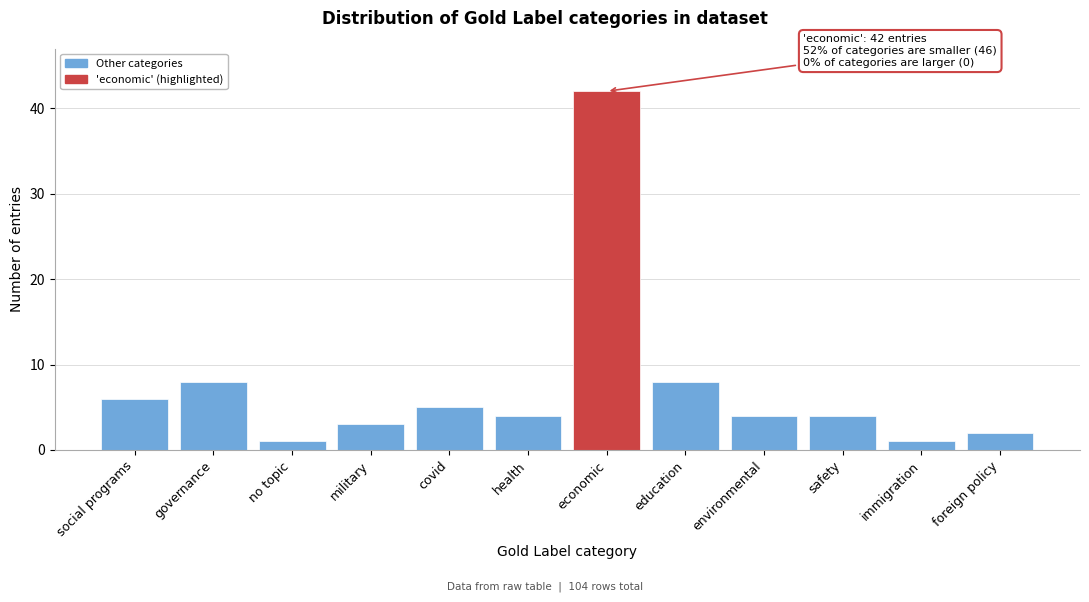

Reading left to right, what are all the values shown in this chart?

6	8	1	3	5	4	42	8	4	4	1	2